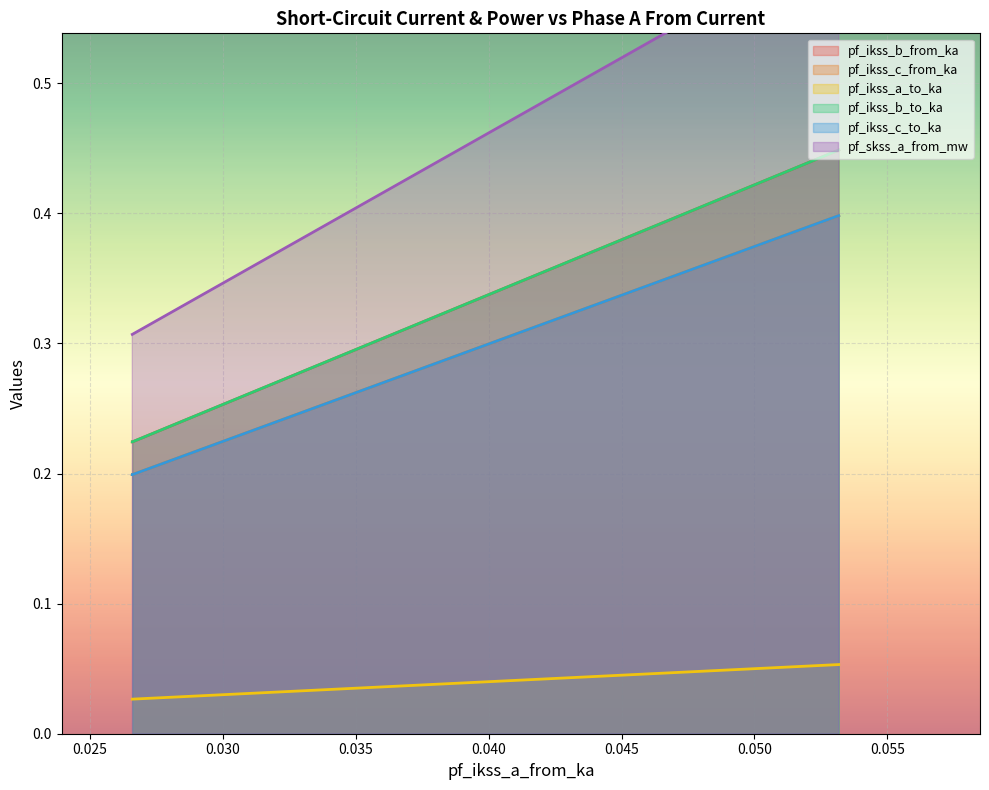

How many lines are shown in the chart?

6